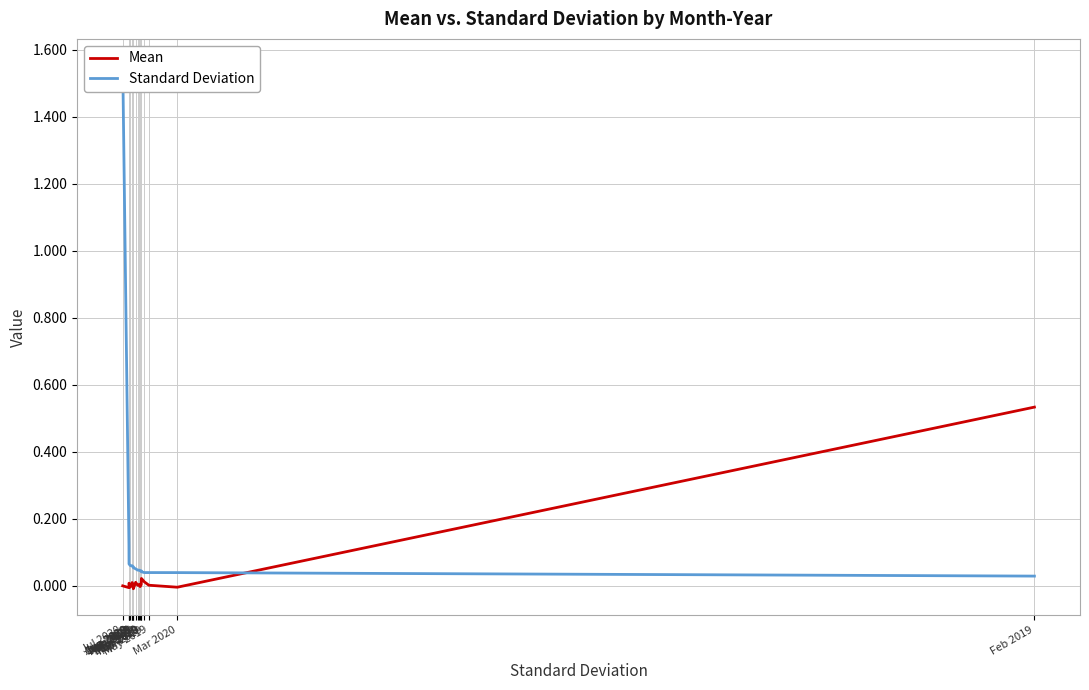

How many times do Standard Deviation and Mean cross each other?

1